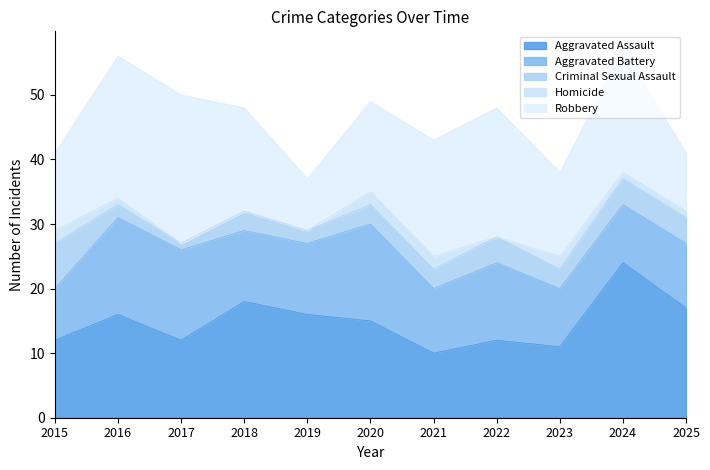

Reading right to left, extract all data points from this chart.

Aggravated Assault: 2025=17	2024=24	2023=11	2022=12	2021=10	2020=15	2019=16	2018=18	2017=12	2016=16	2015=12
Aggravated Battery: 2025=10	2024=9	2023=9	2022=12	2021=10	2020=15	2019=11	2018=11	2017=14	2016=15	2015=8
Criminal Sexual Assault: 2025=4	2024=4	2023=3	2022=4	2021=3	2020=3	2019=2	2018=3	2017=1	2016=2	2015=7
Homicide: 2025=1	2024=1	2023=2	2022=0	2021=2	2020=2	2019=0	2018=0	2017=0	2016=1	2015=2
Robbery: 2025=9	2024=19	2023=13	2022=20	2021=18	2020=14	2019=8	2018=16	2017=23	2016=22	2015=12